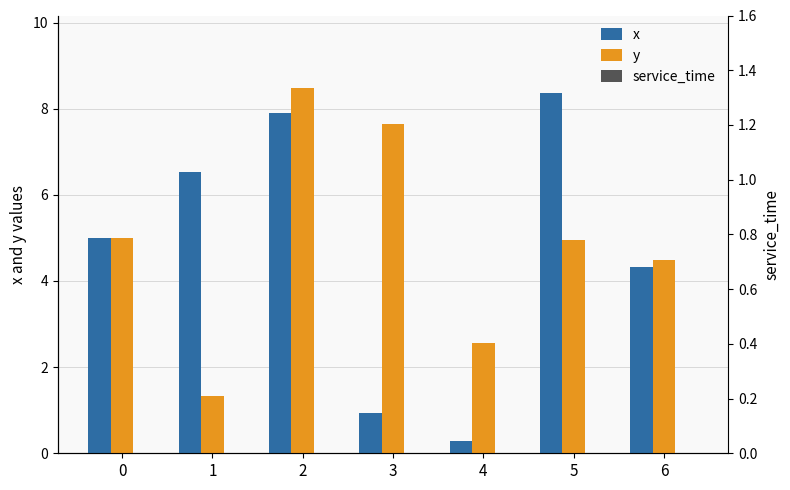

What is the spread (max minus min) of values at 1?

6.5